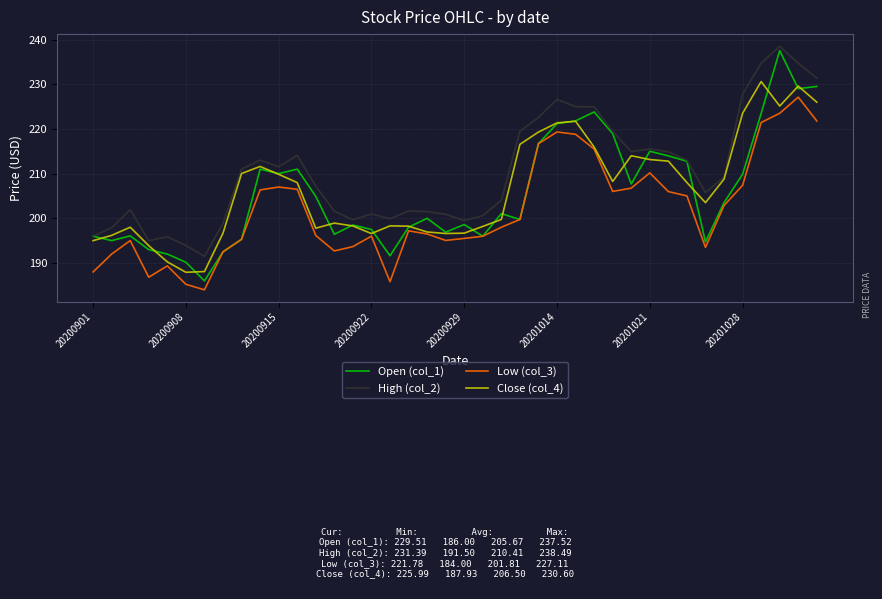

Count the number of data series in this chart.

4